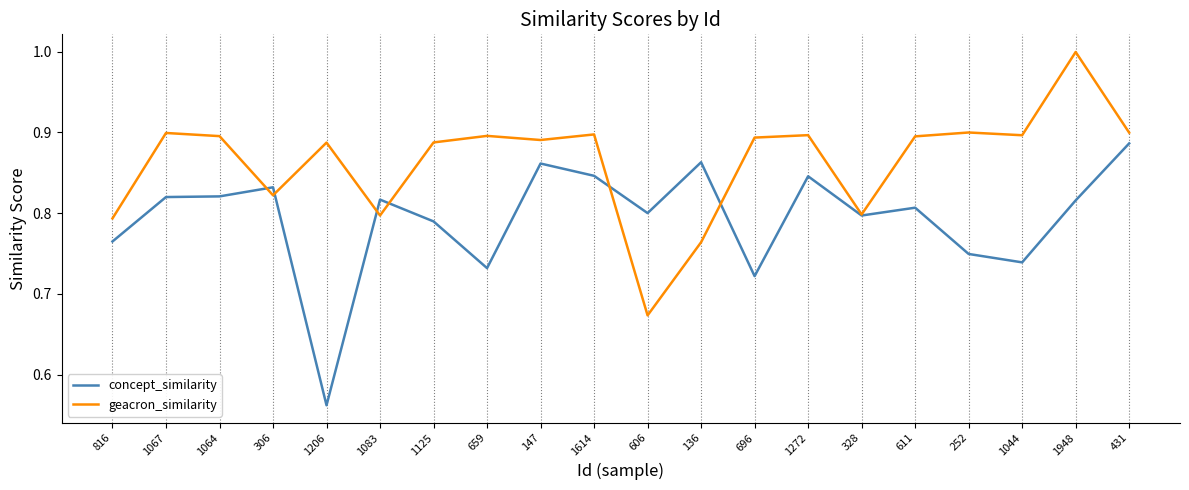

In concept_similarity, how many points are higher than both neighbors (excluding endpoints)?

6